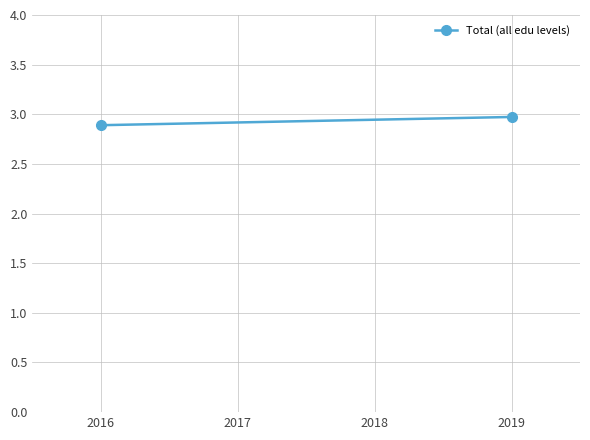

How many data points does each series have?

2